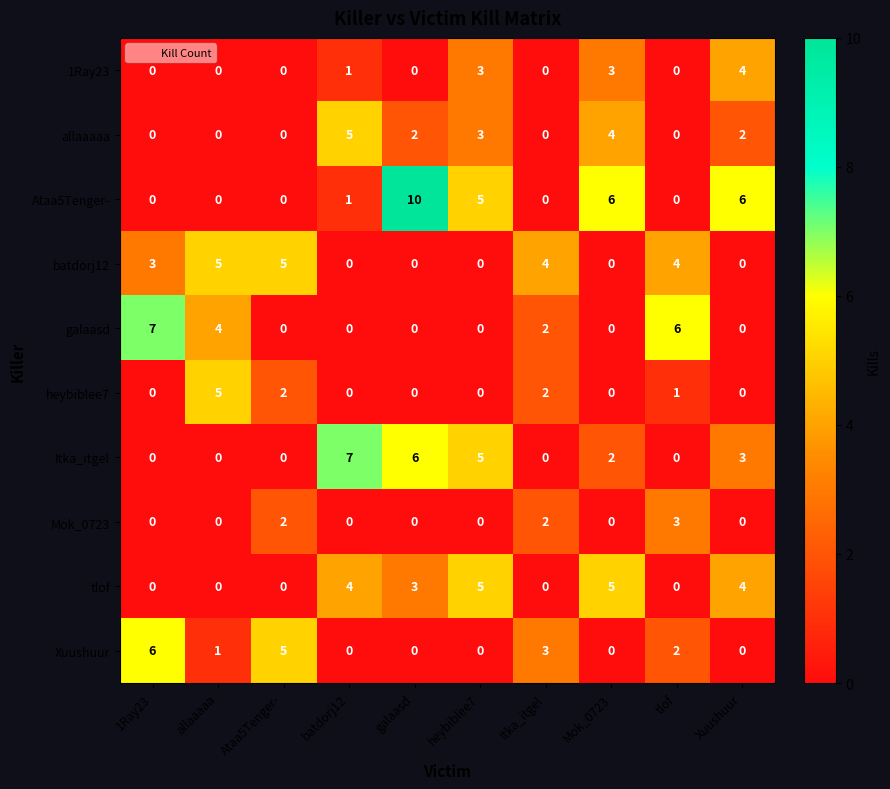

Which series has the largest range (max minus min)?

Ataa5Tenger-